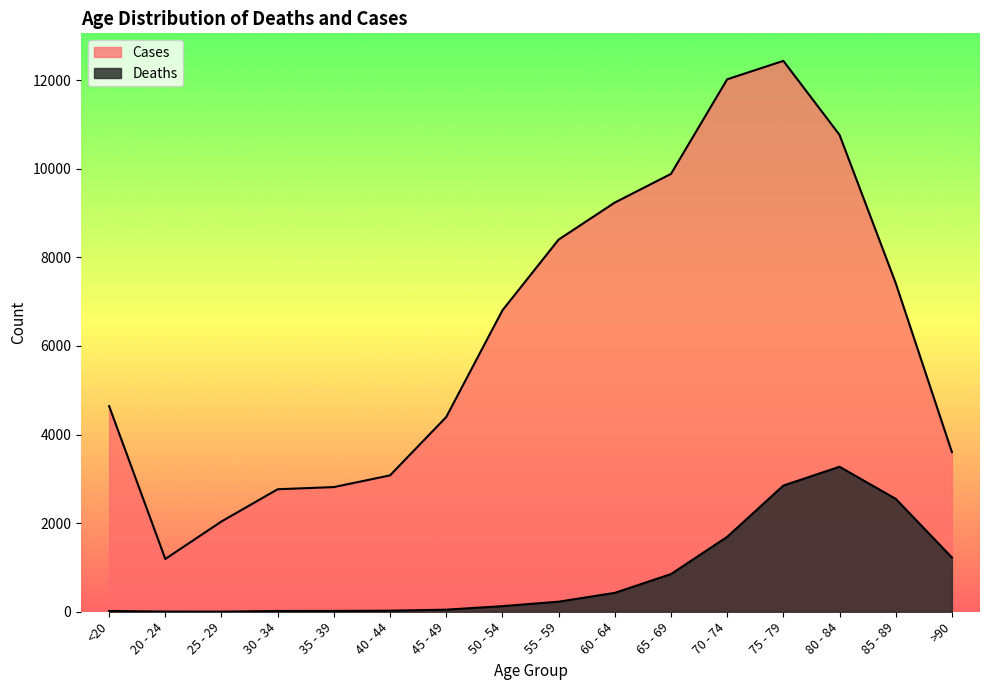

True or false: Deaths and Cases intersect in this chart.

False